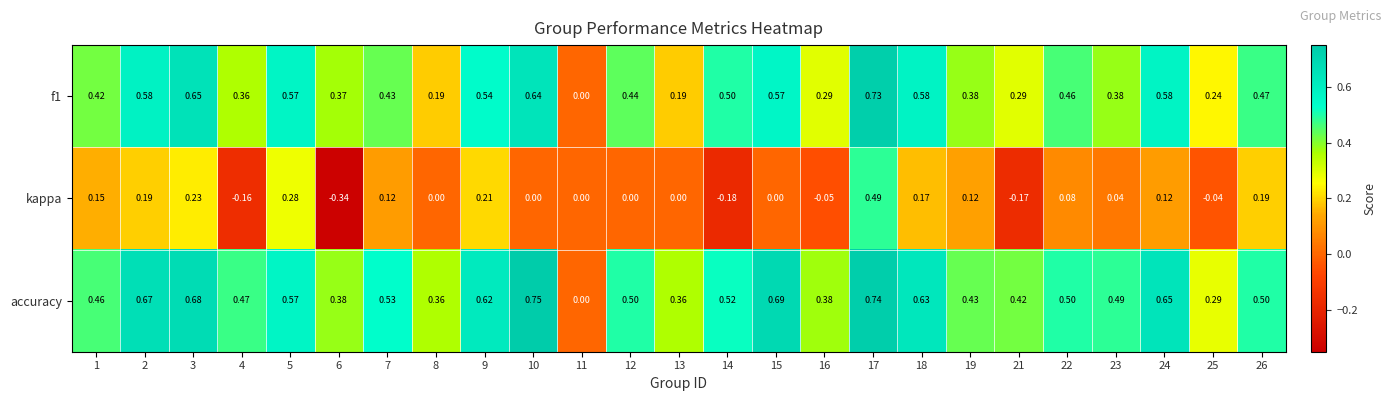

List the series in order of their peak value, lowest first.

kappa, f1, accuracy